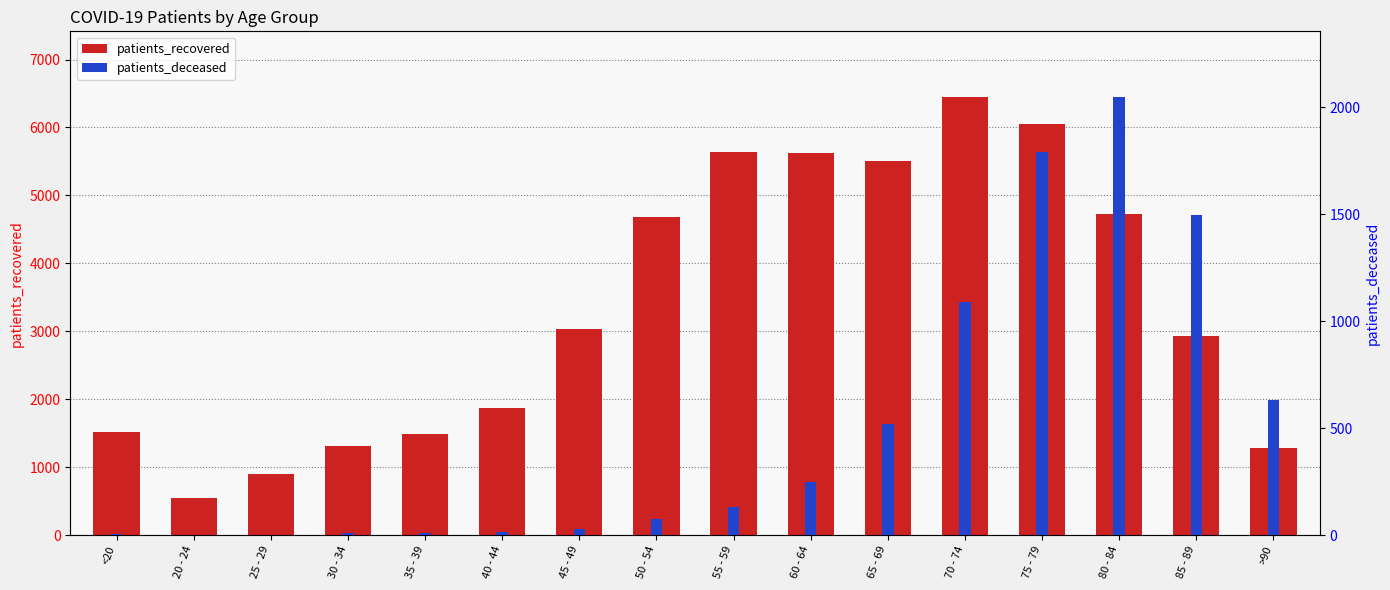

What is the value of the patients_deceased bar at the 6th from the left?

13